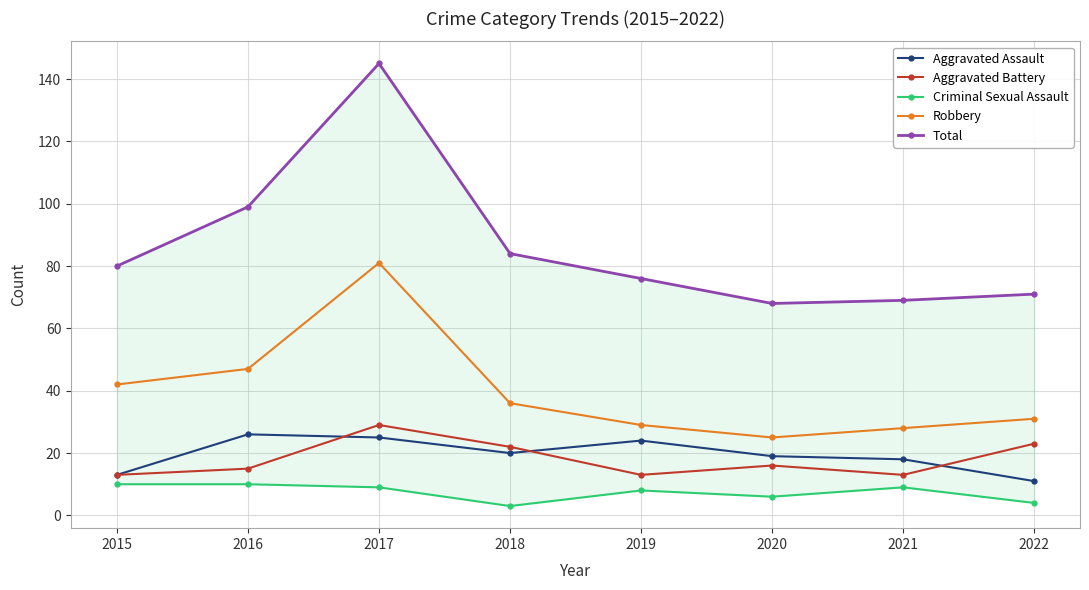

In Criminal Sexual Assault, how many points are higher than both neighbors (excluding endpoints)?

2